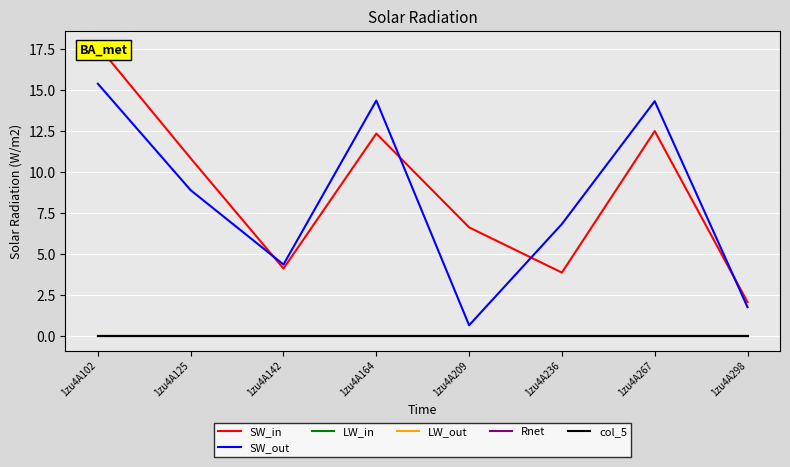

What is the difference between the SW_in values at 1zu4A142 and 1zu4A267?

8.4